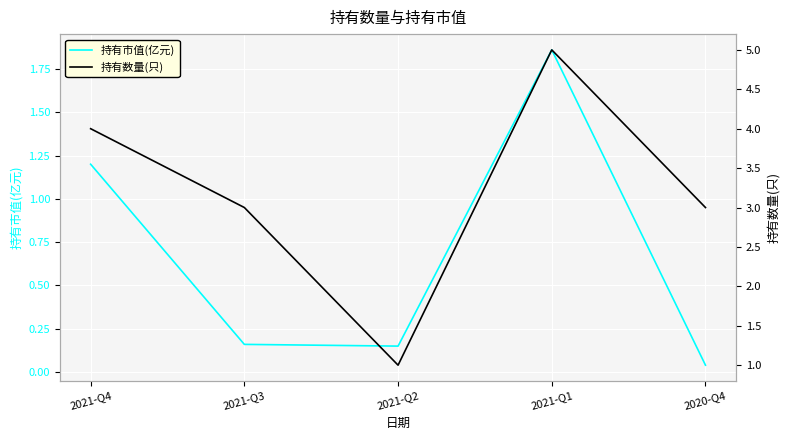

At how many categories does at least one series exceed 0?

5